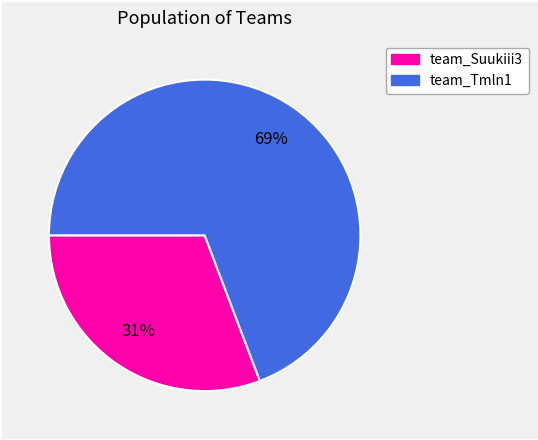

Count the number of slices in the pie.

2